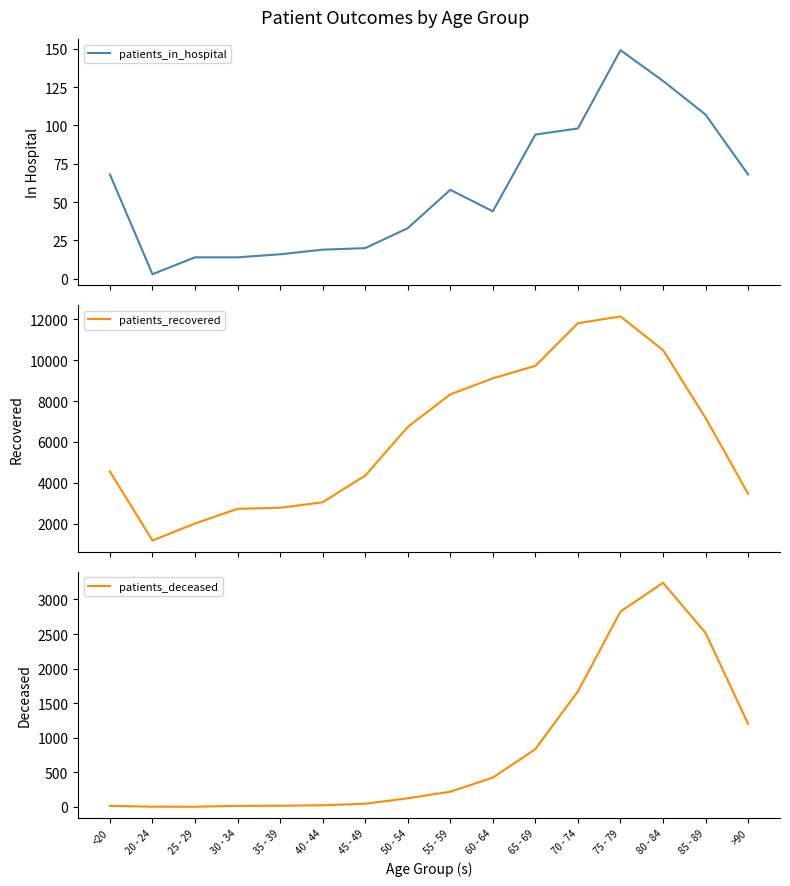

Which has a higher value, 30 - 34 or <20?

<20